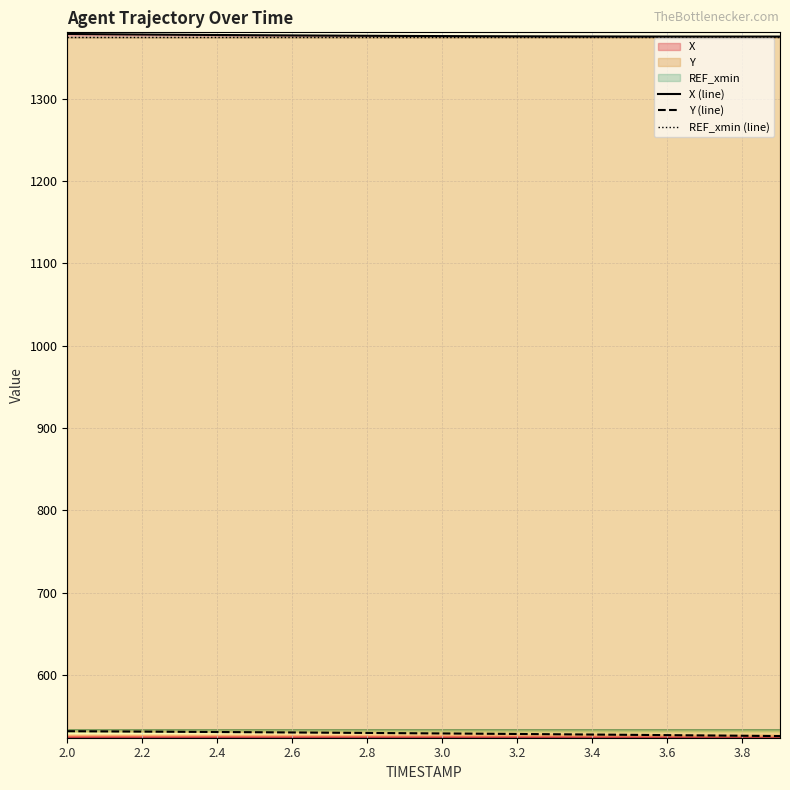

Rank the series by their average value, from lowest to highest.

Y, X